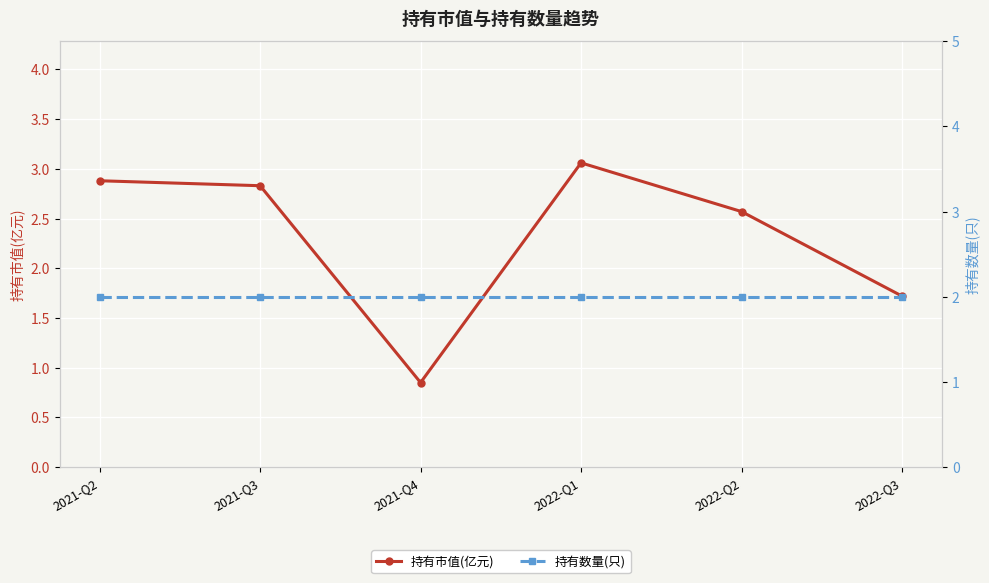

Is the value of 持有市值(亿元) at 2021-Q2 greater than the value of 持有数量(只) at 2022-Q3?

Yes